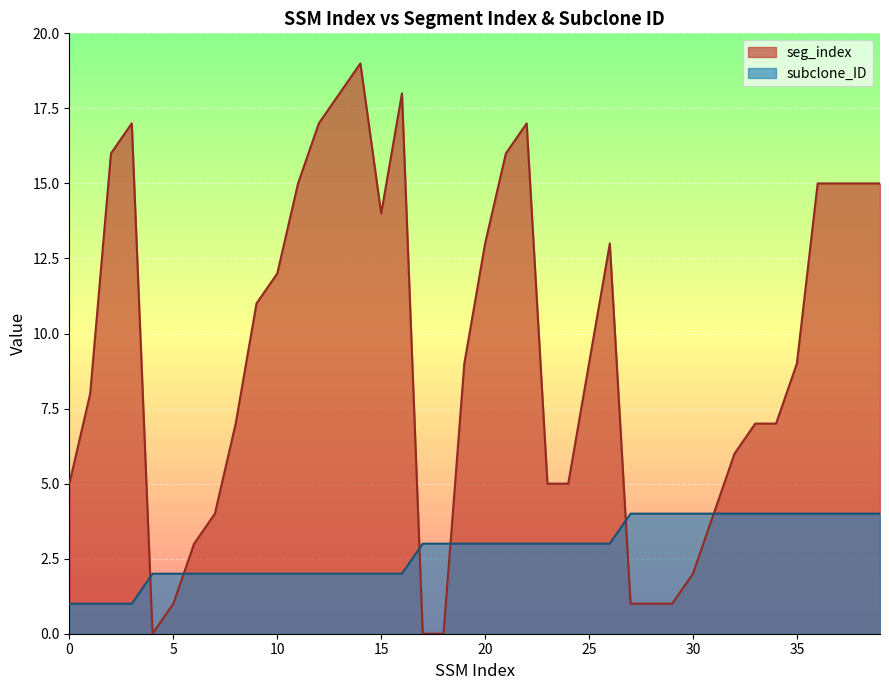

The subclone_ID series shows 3 at 23. True or false?

True